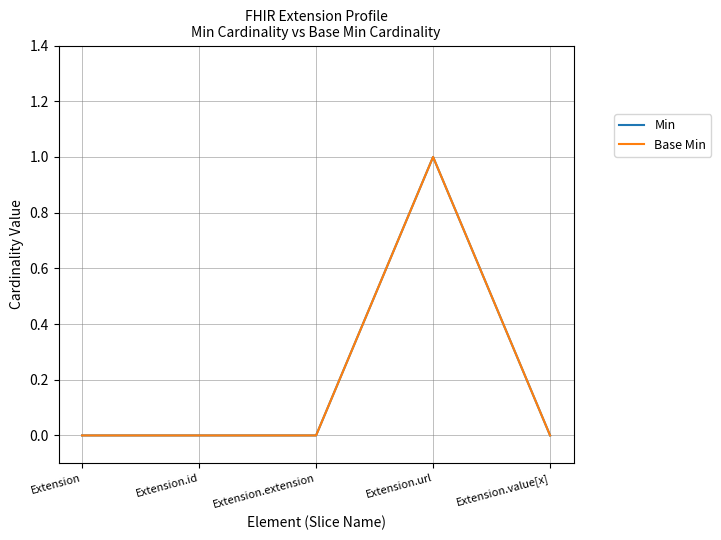

Is this an area chart (filled region under the line)?

No